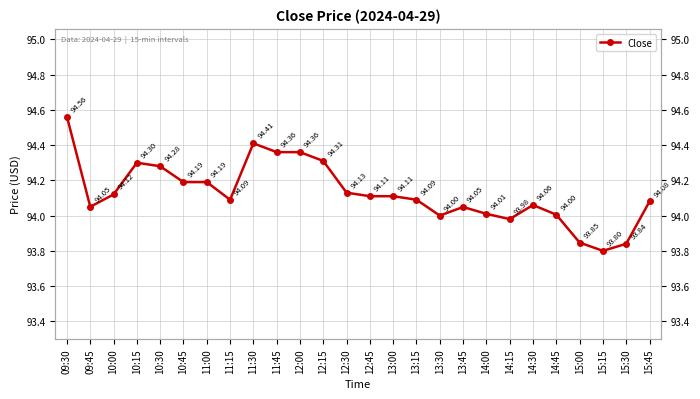

What position from the left is 11:00?

7